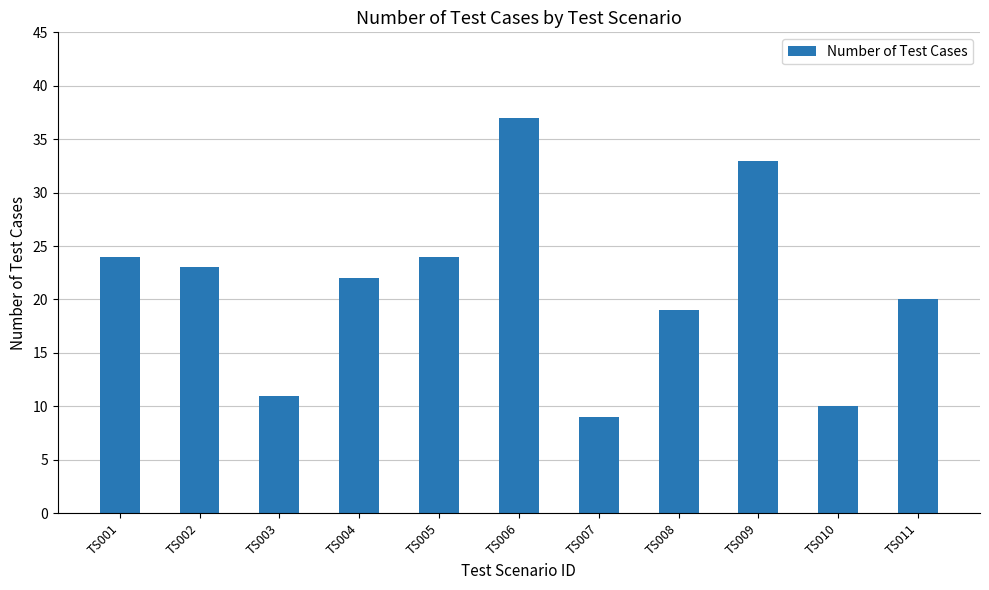

What is the smallest value displayed?

9